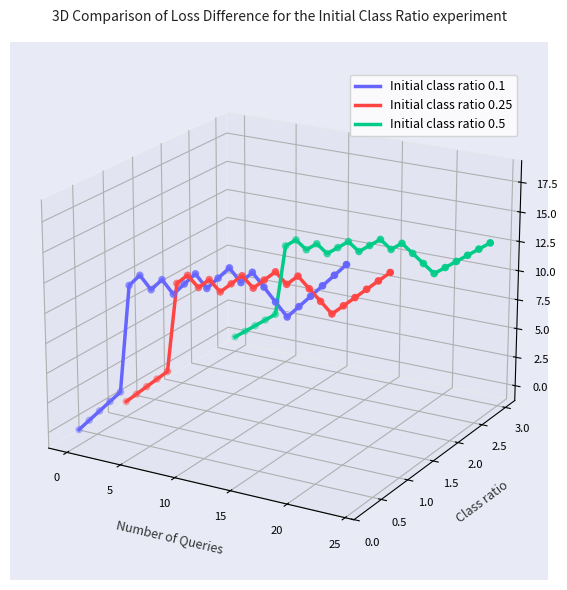

Which series reaches the minimum Y coordinate?

Initial class ratio 0.1